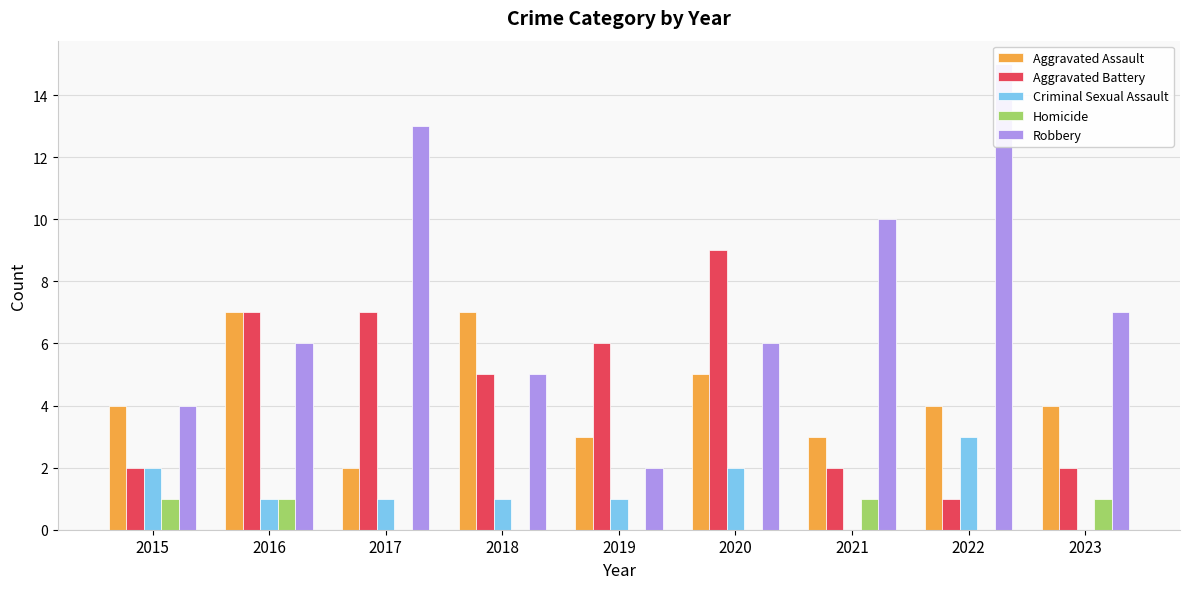

The Robbery series shows 7 at 2023. True or false?

True